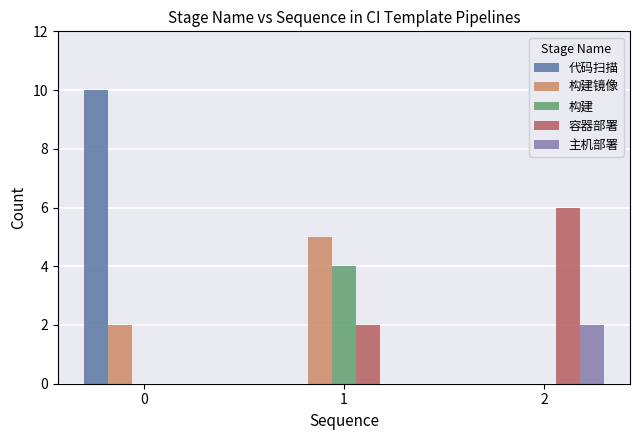

What is the sum of the 构建 values at 1 and 2?

4